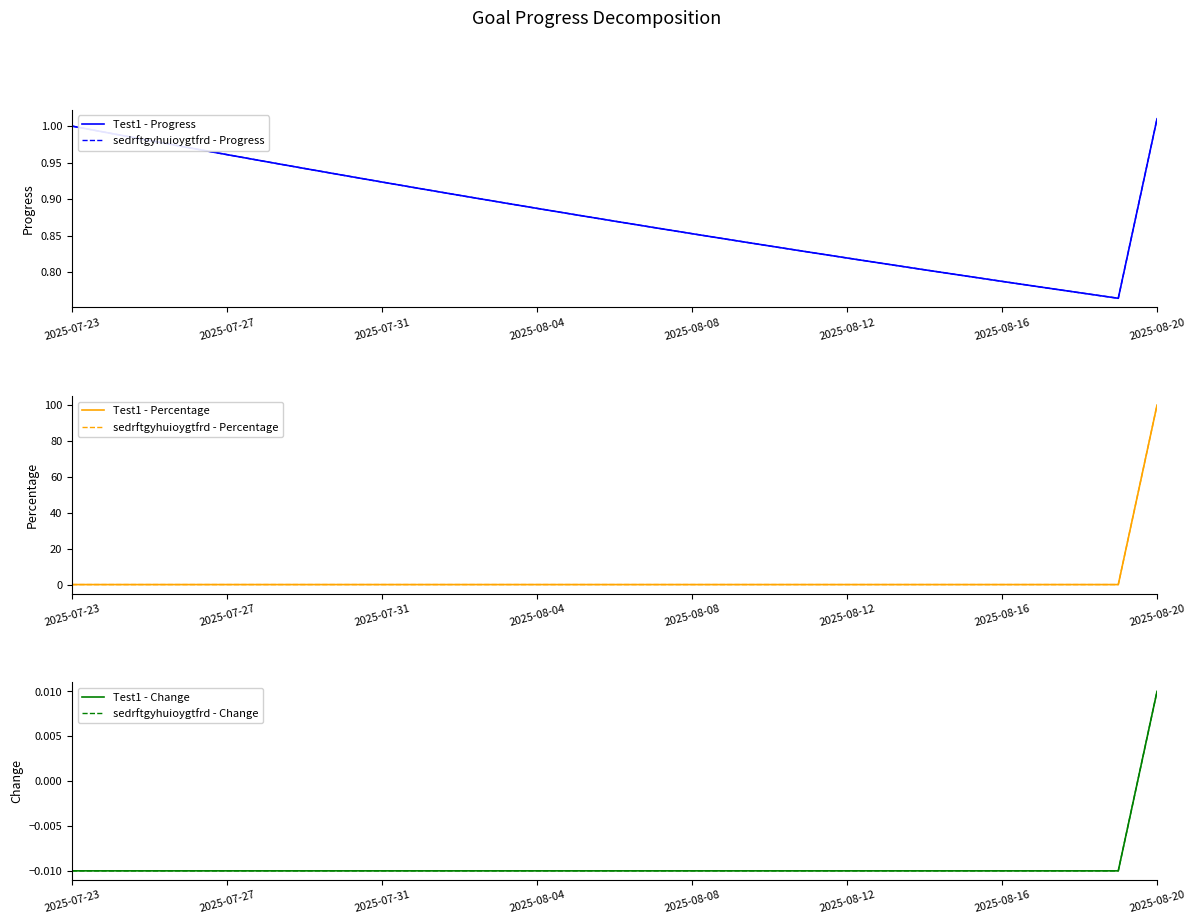

How many lines are shown in the chart?

6